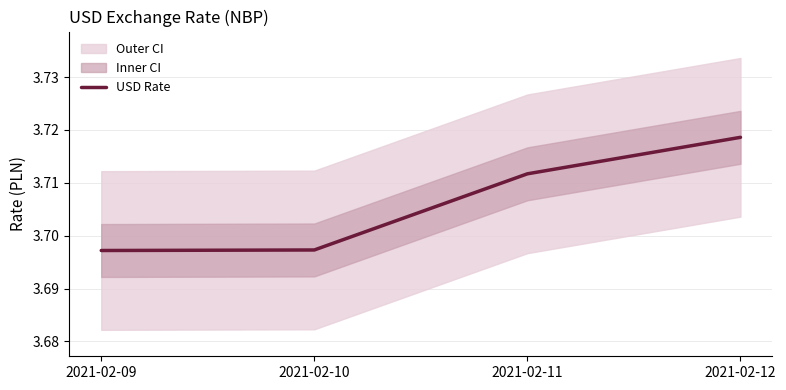

Reading right to left, what are all the values shown in this chart?

3.7	3.7	3.7	3.7